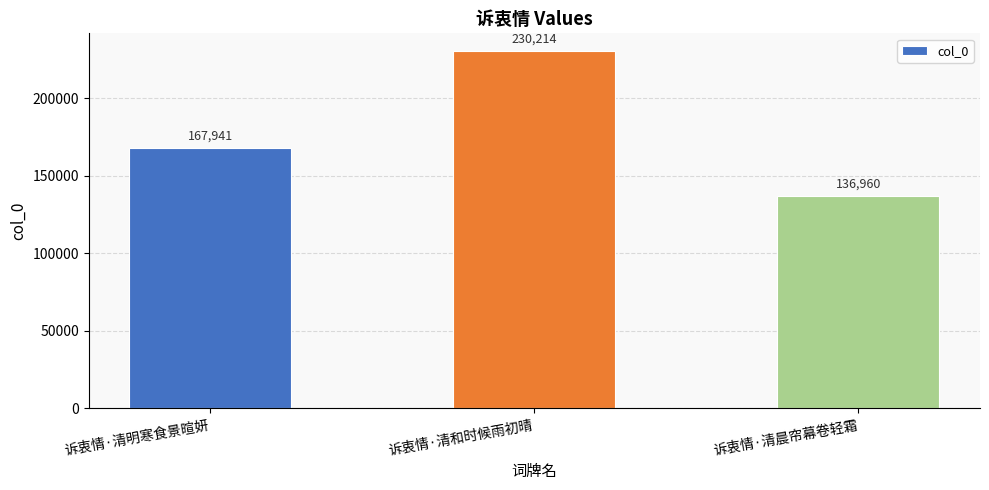

What is the ratio of the value at 诉衷情·清晨帘幕卷轻霜 to the value at 诉衷情·清和时候雨初晴?

0.6